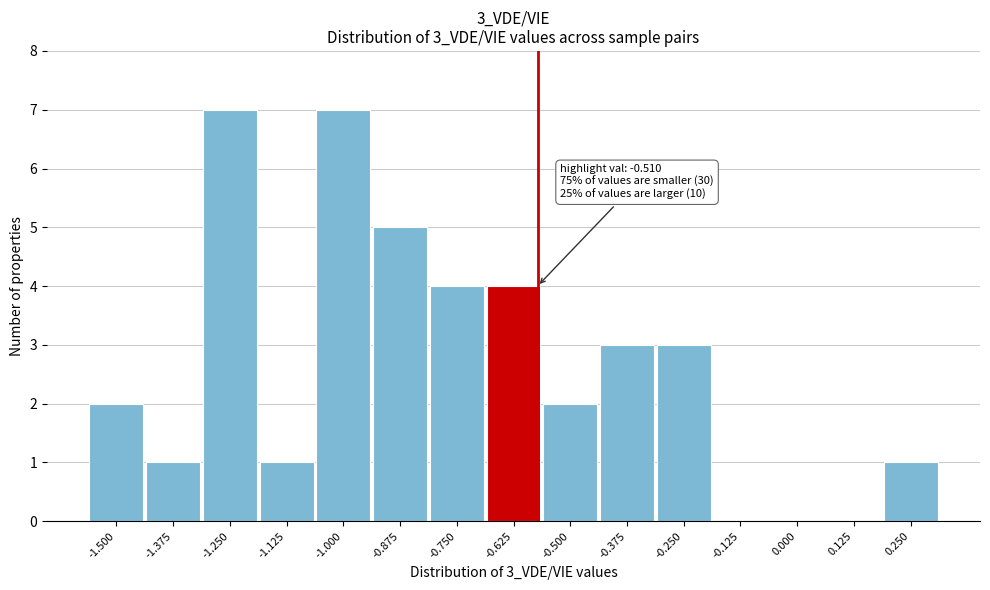

Reading right to left, extract all data points from this chart.

0.250=1	0.125=0	0.000=0	-0.125=0	-0.250=3	-0.375=3	-0.500=2	-0.625=4	-0.750=4	-0.875=5	-1.000=7	-1.125=1	-1.250=7	-1.375=1	-1.500=2